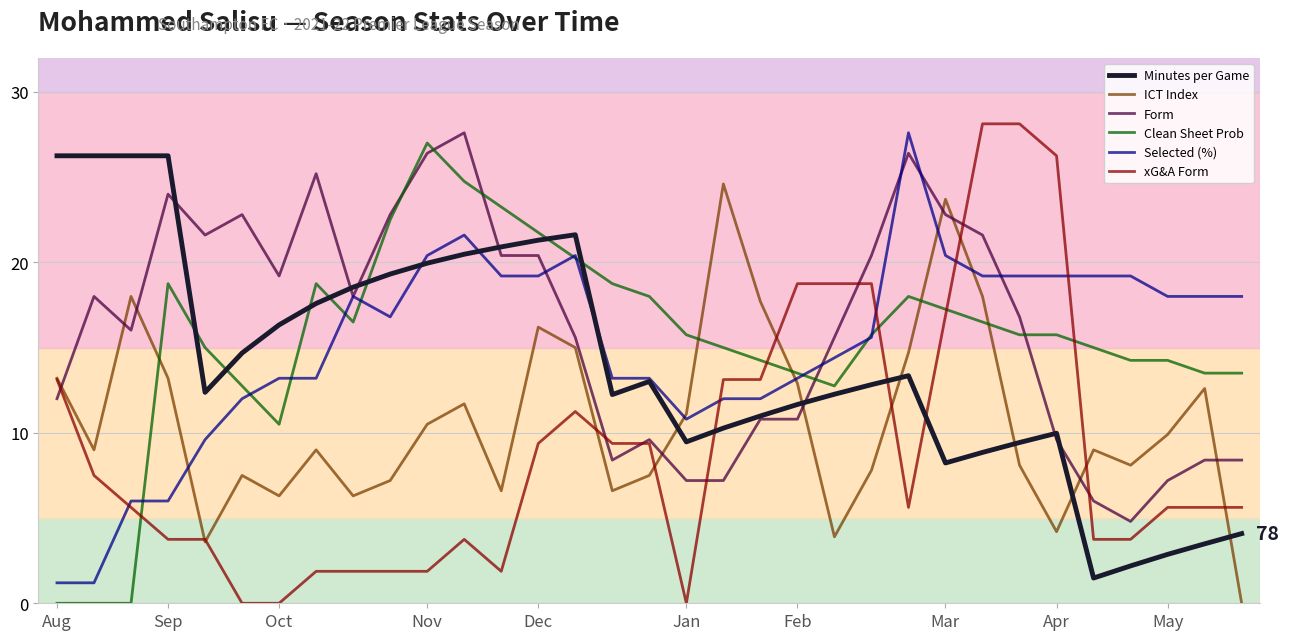

True or false: Clean Sheet Prob and ICT Index intersect in this chart.

True